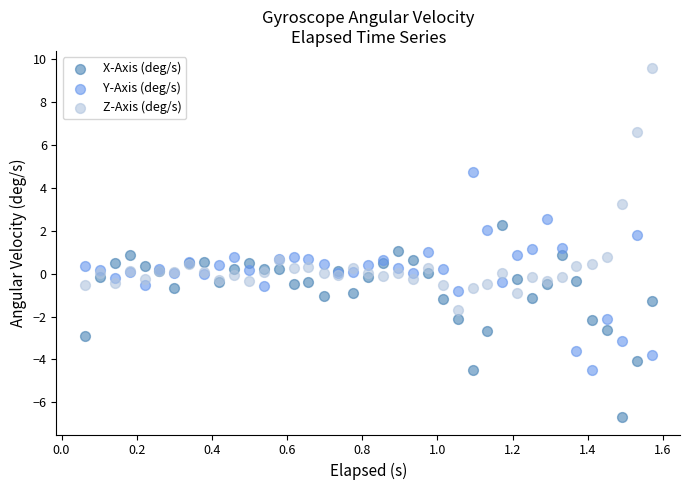

Which series has the largest Y range (max minus min)?

Z-Axis (deg/s)